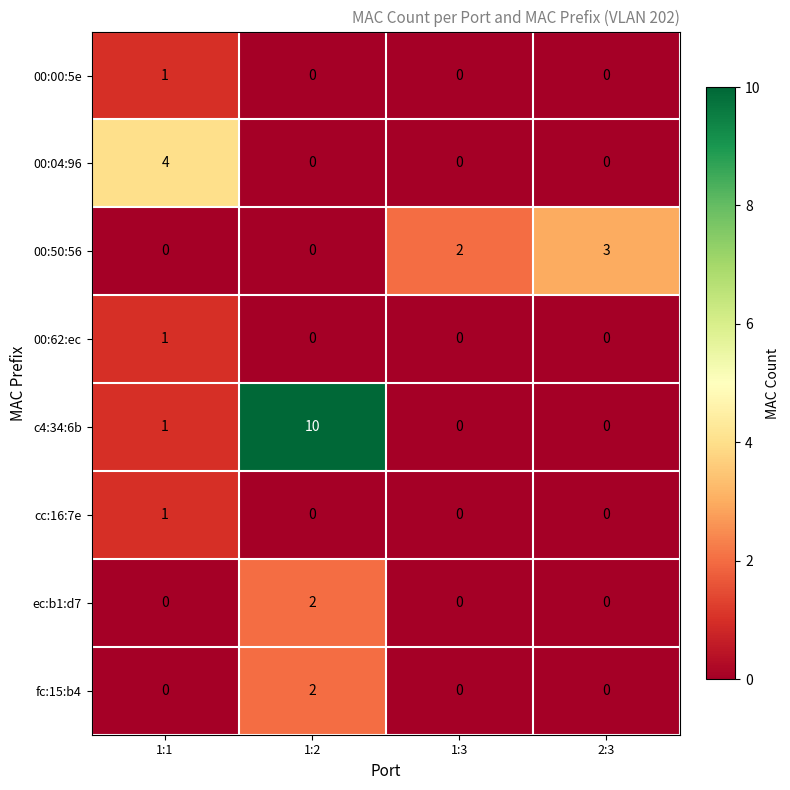

Is it true that 00:62:ec equals 0 at 1:3?

True